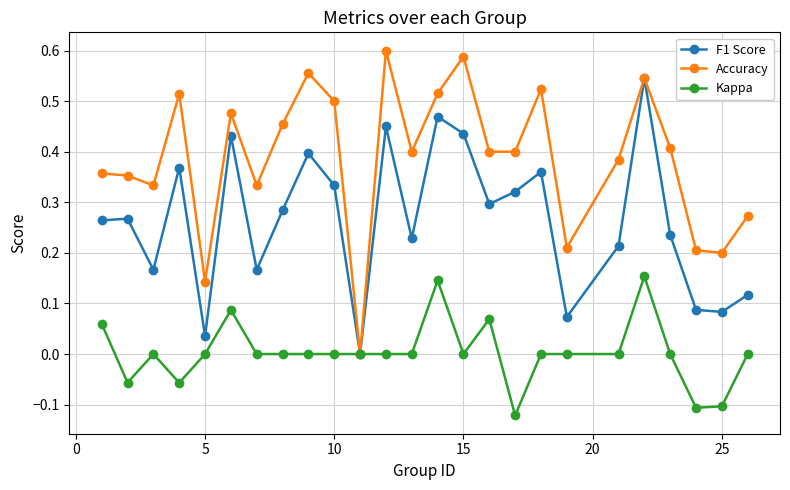

How many interior local valleys does the F1 Score series have?

8